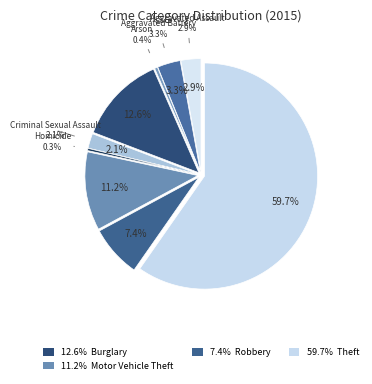

What is the total percentage of Aggravated Battery and Theft?

63.0%